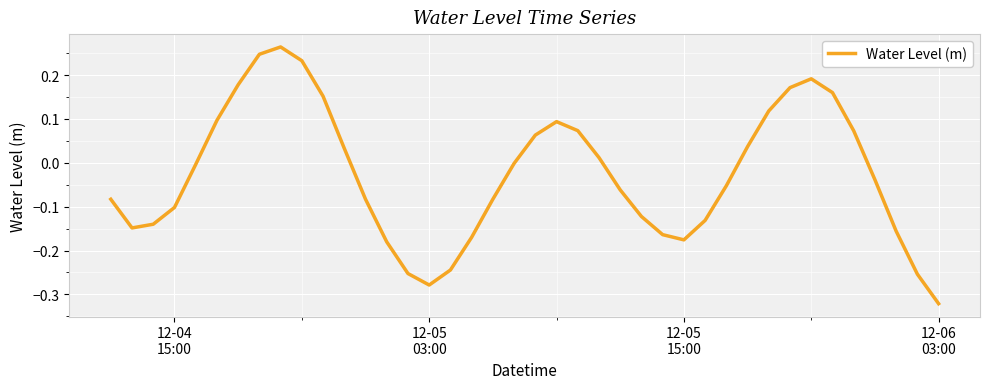

Does the chart display data point markers on the line(s)?

No